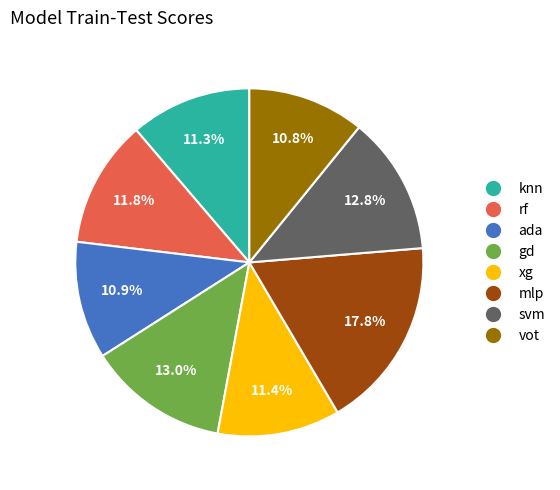

Combined, do rf and xg account for over 50%?

No